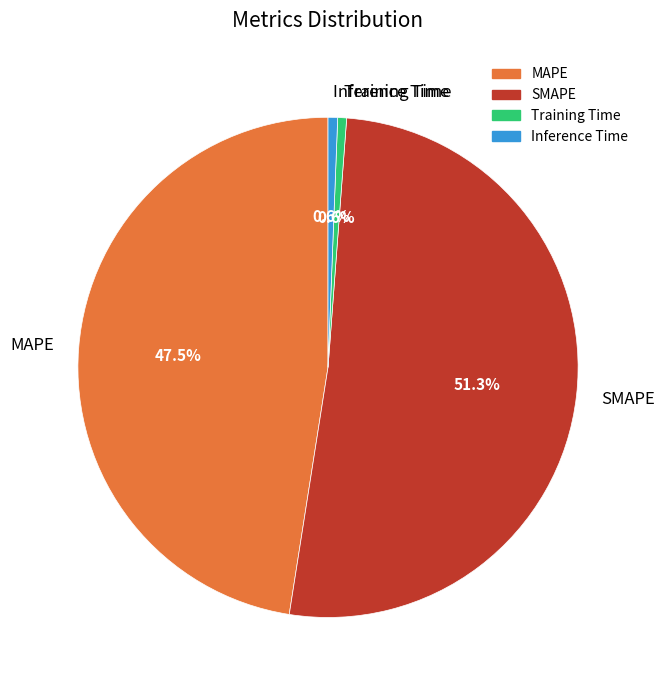

Is SMAPE the majority of the pie?

Yes